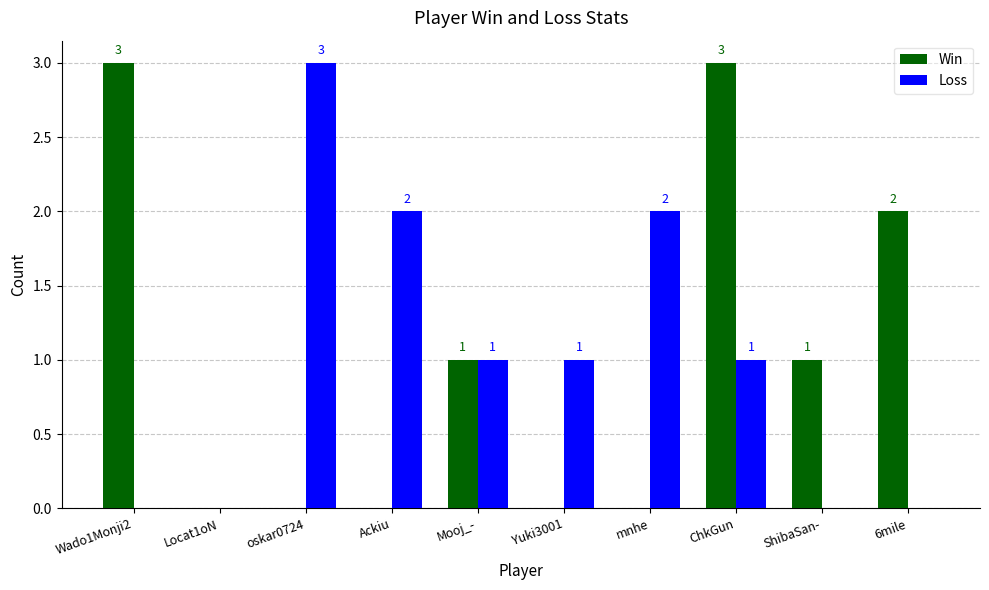

True or false: Loss has a value of 1 at Mooj_-.

True